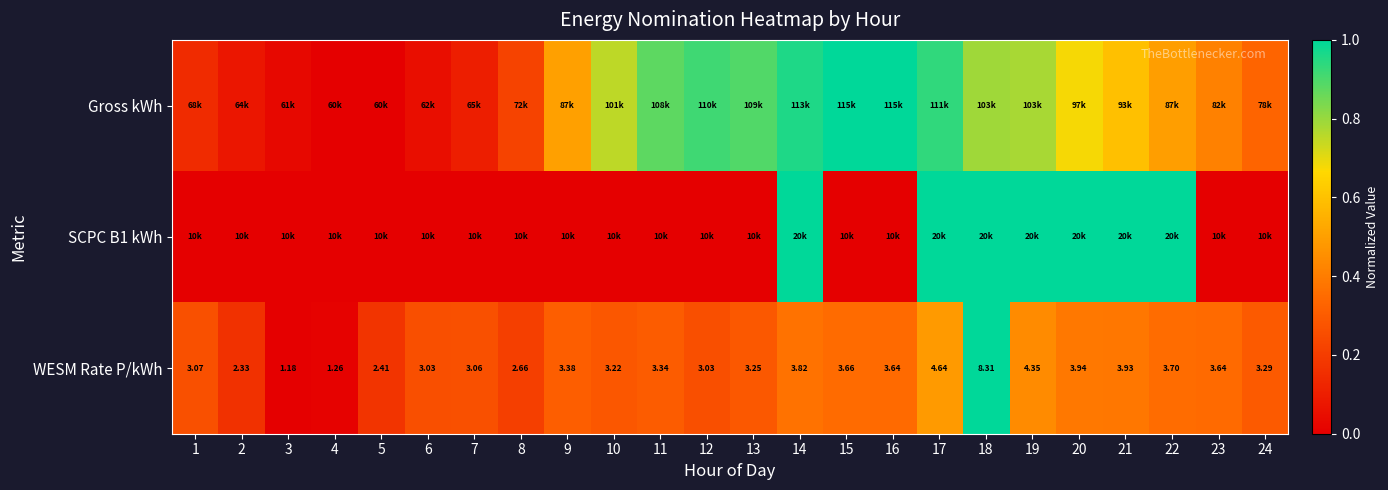

Between 7 and 22, which is larger?

22